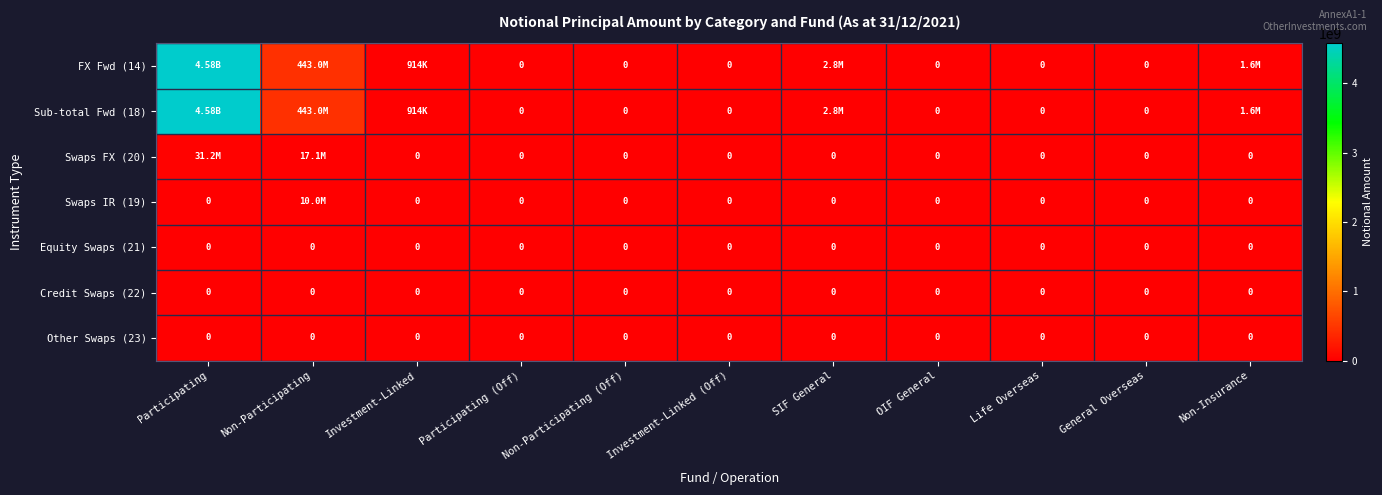

What is the average value of the Swaps IR (19) series?

906743